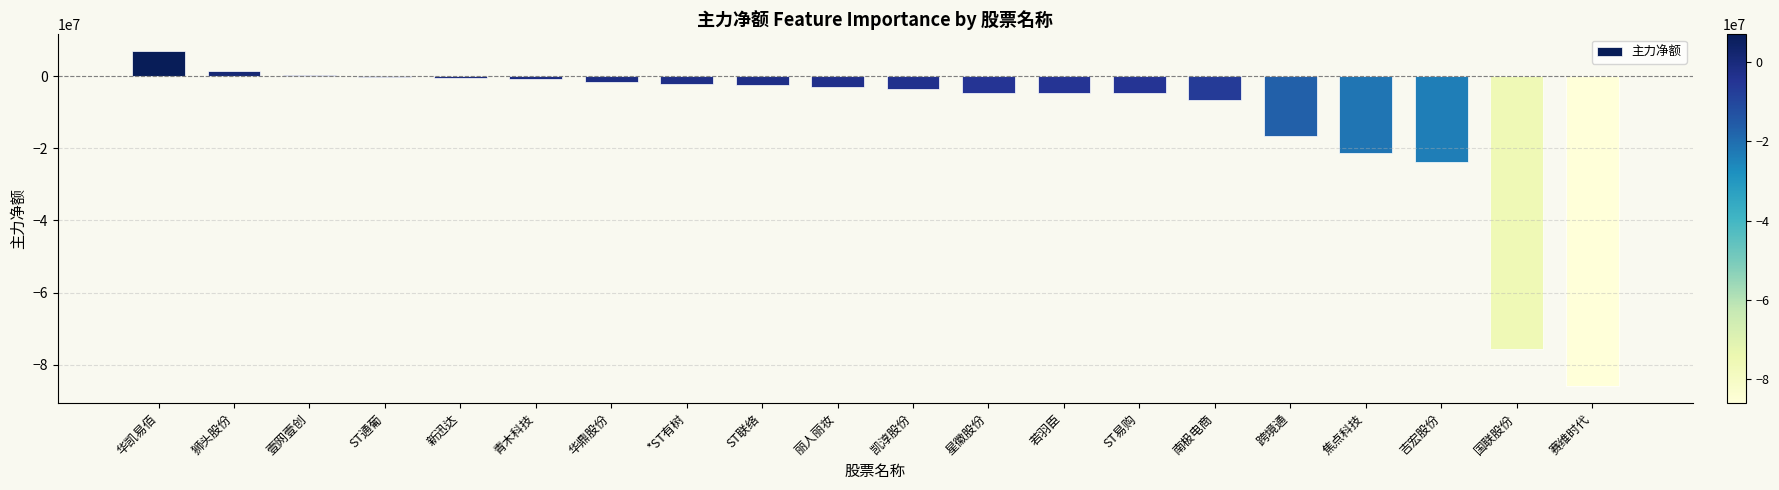

What is the sum of all values?

-250700491